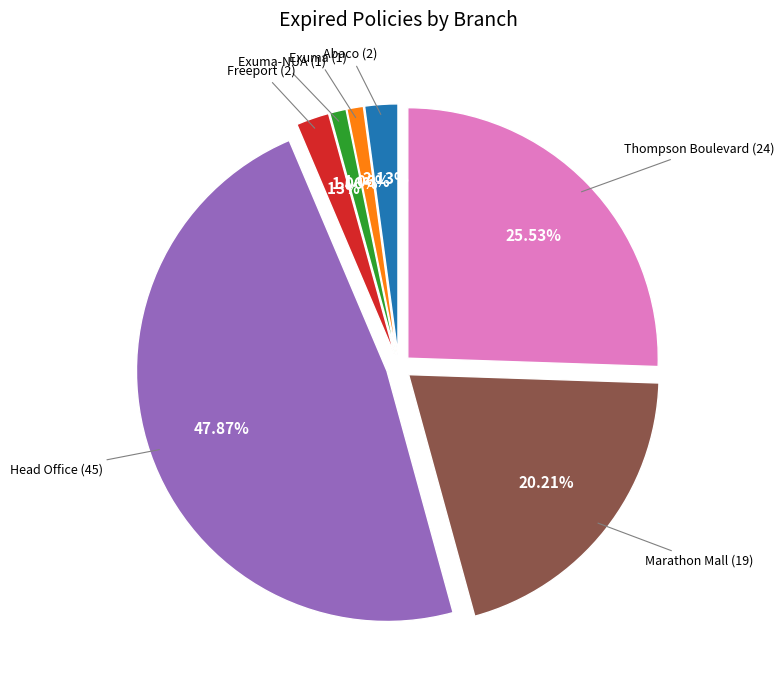

Does any single category account for the majority?

No